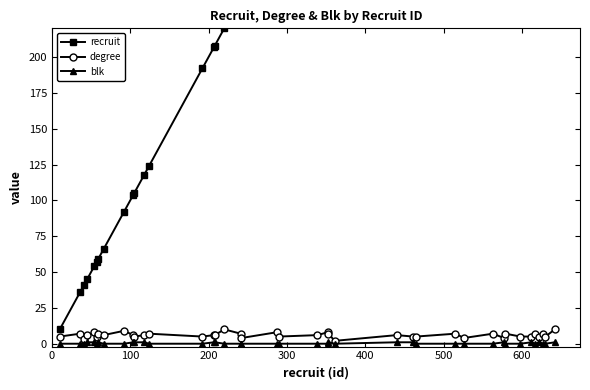

True or false: degree has more than 2 points higher than both neighbors.

True